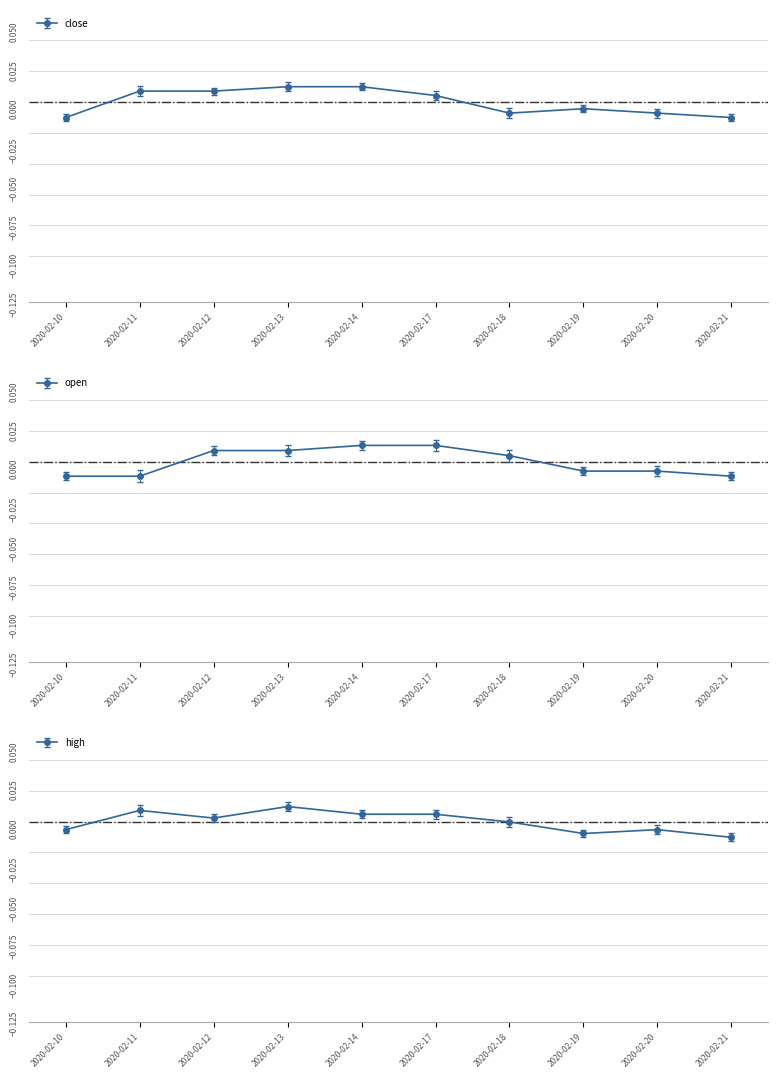

Does the chart have visible grid lines?

No